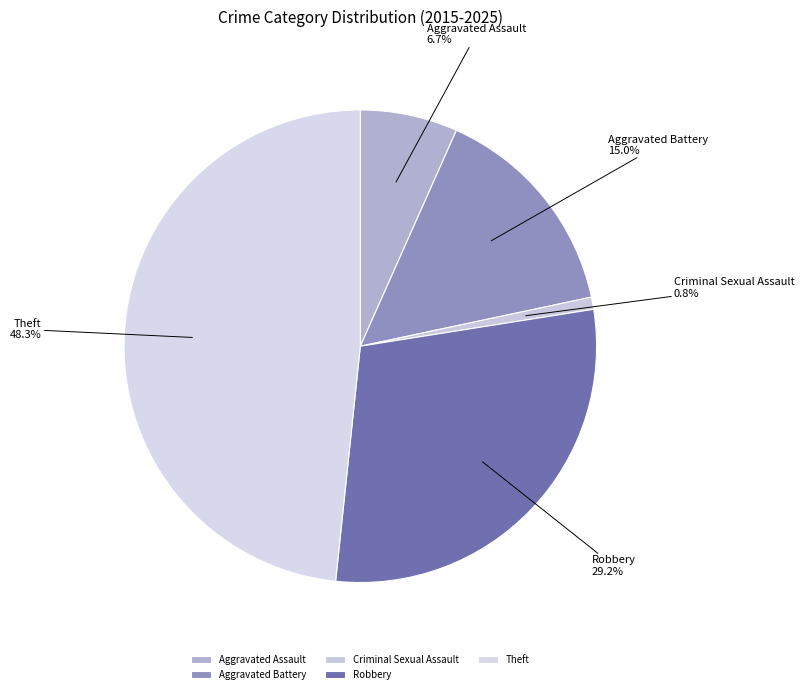

Which slice is the largest?

Theft